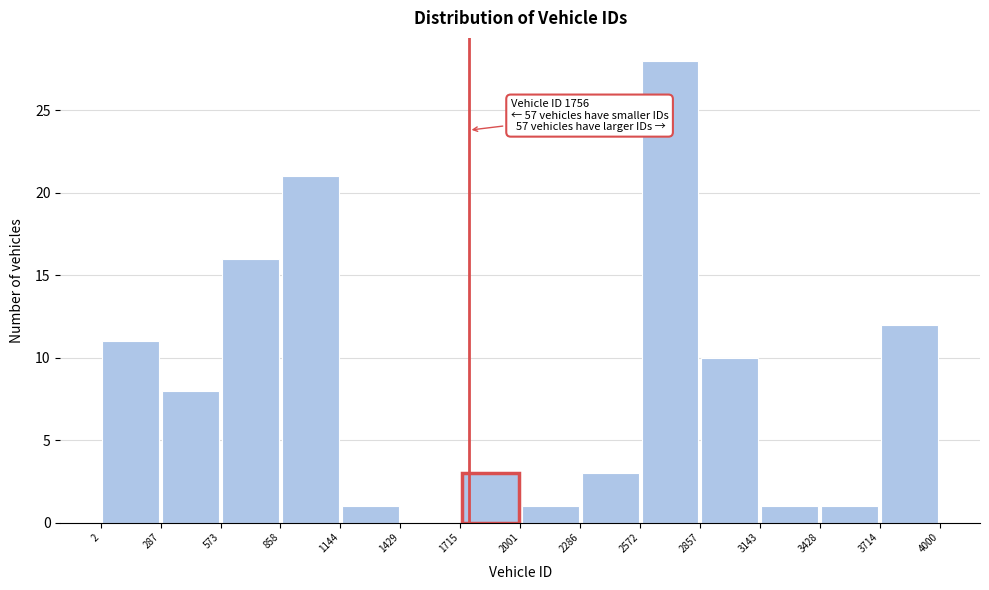

Over which range of the x-axis is the bar tallest?

2572 to 2857